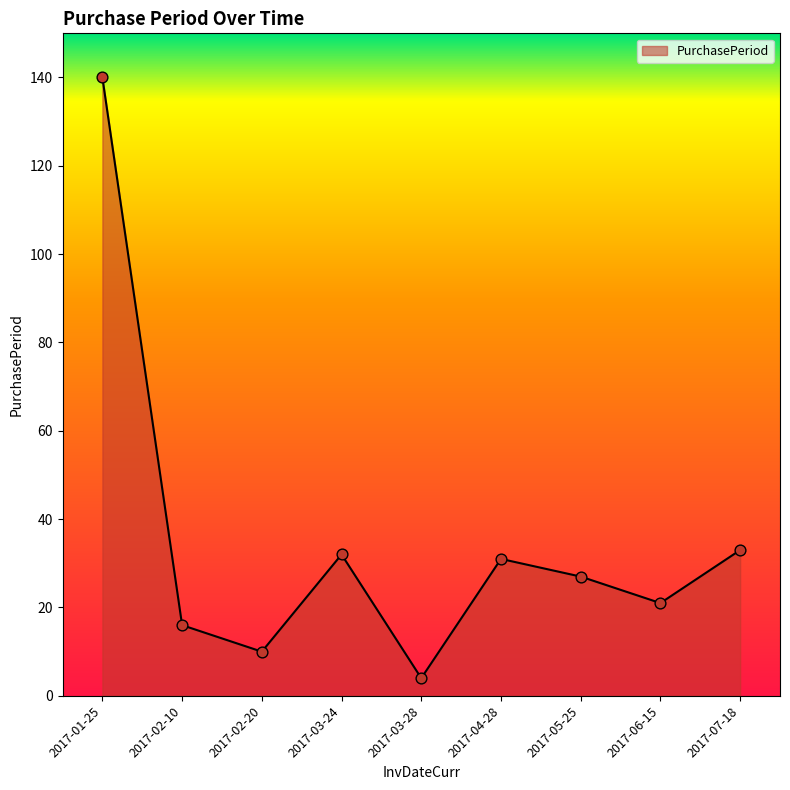

What is the change in value from 2017-02-10 to 2017-04-28?

+15